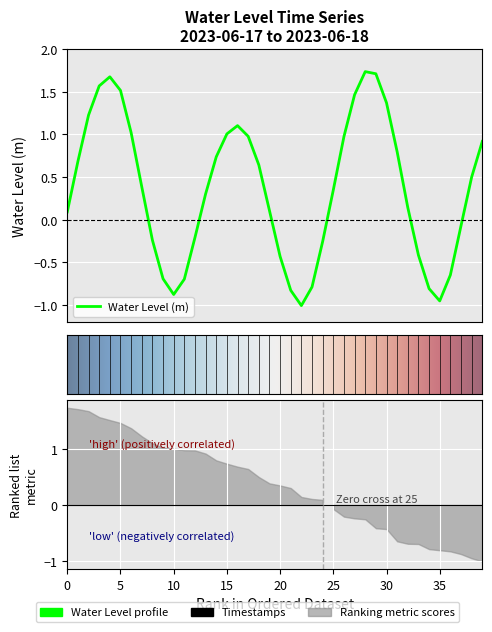

What is the label of the 29th point from the left?

2023-06-18 04:00